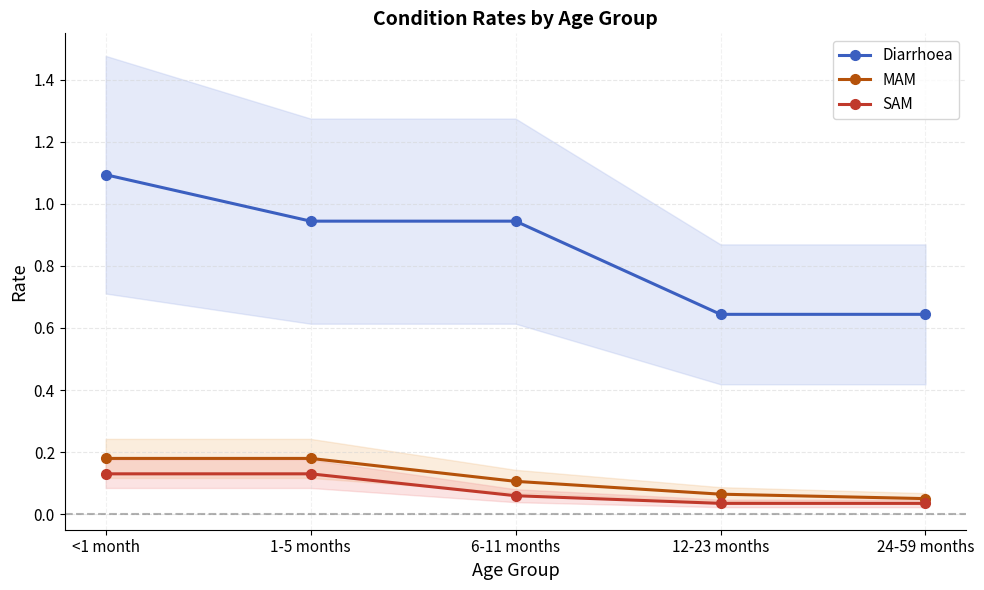

True or false: MAM and Diarrhoea intersect in this chart.

False